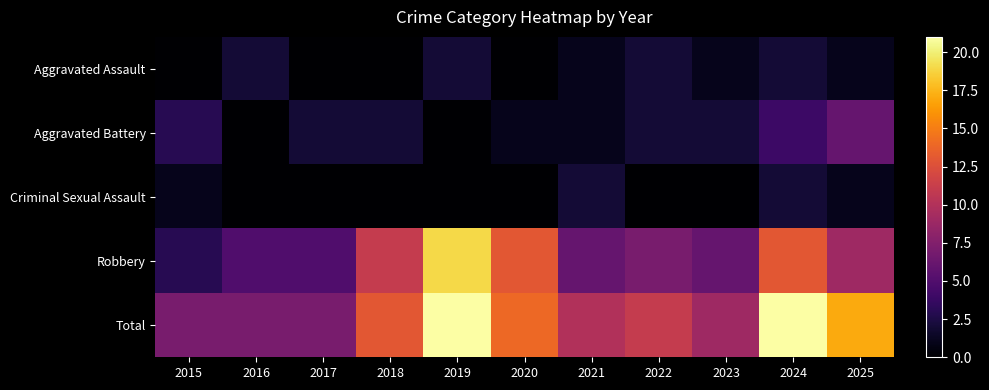

What is the spread (max minus min) of values at 2019?

21